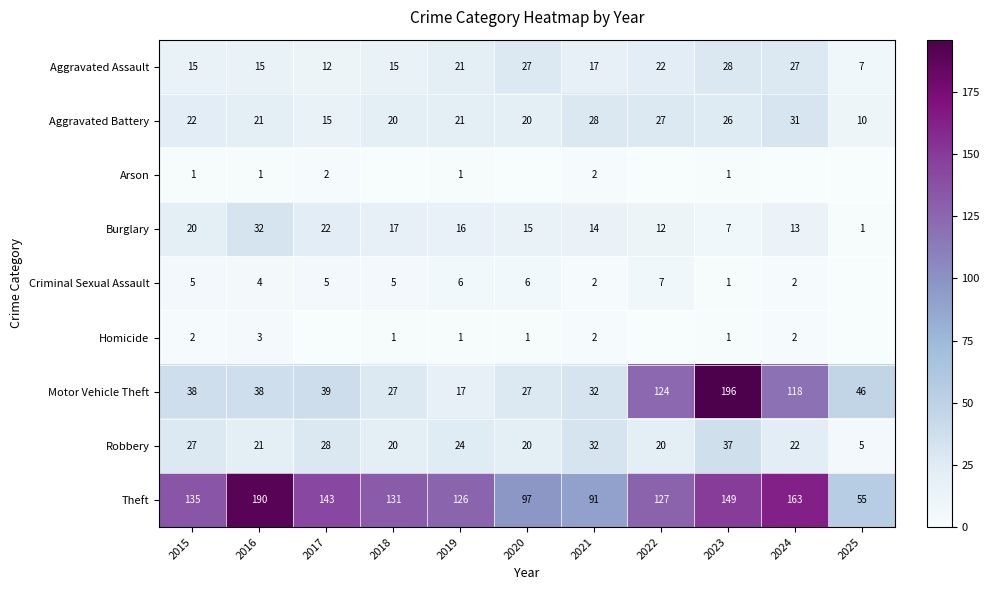

What is the sum of all Theft values?

1407